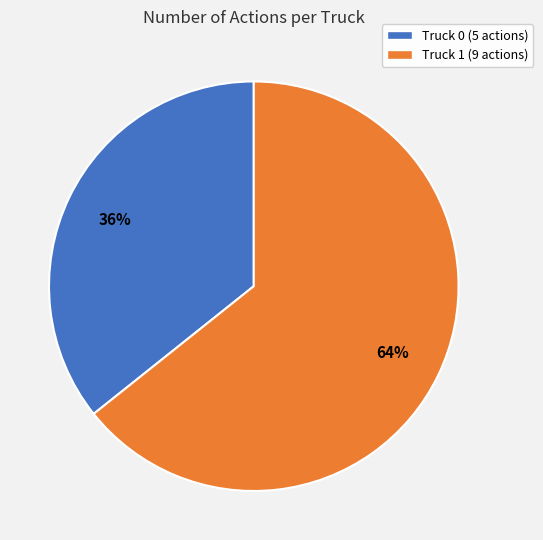

Which slice is the largest?

Truck 1